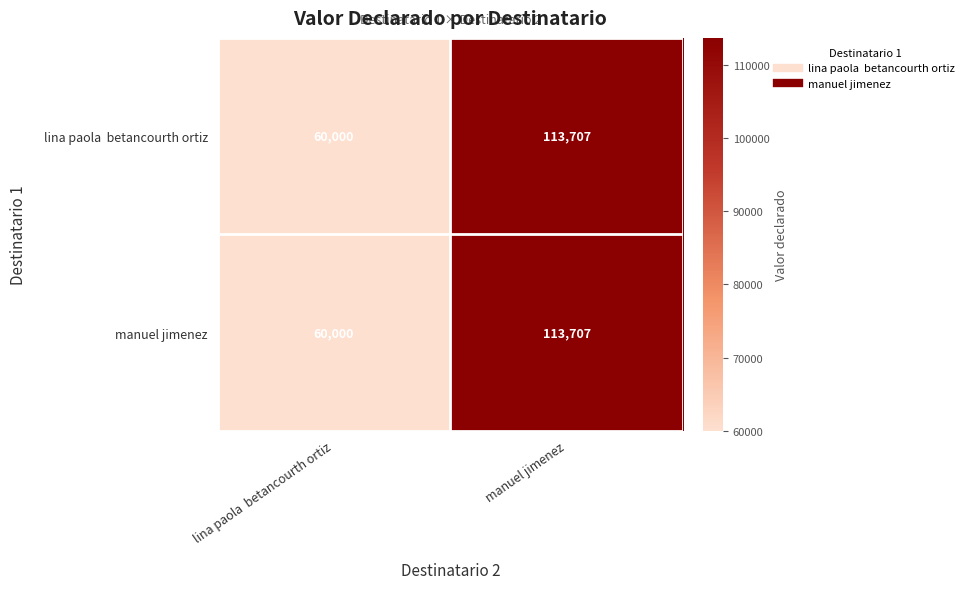

What is the sum of all manuel jimenez values?

173707